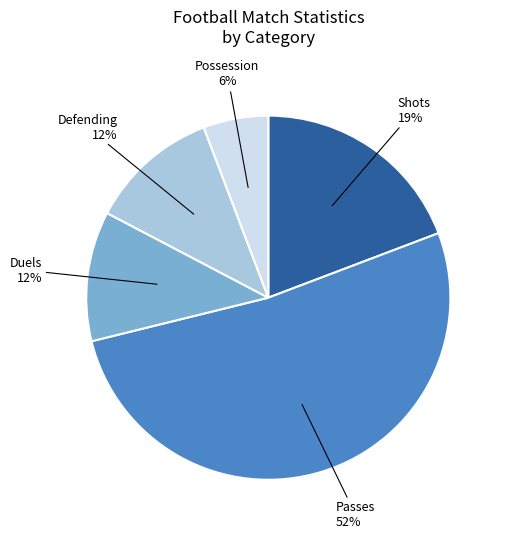

Is there any slice that represents more than half of the pie?

Yes